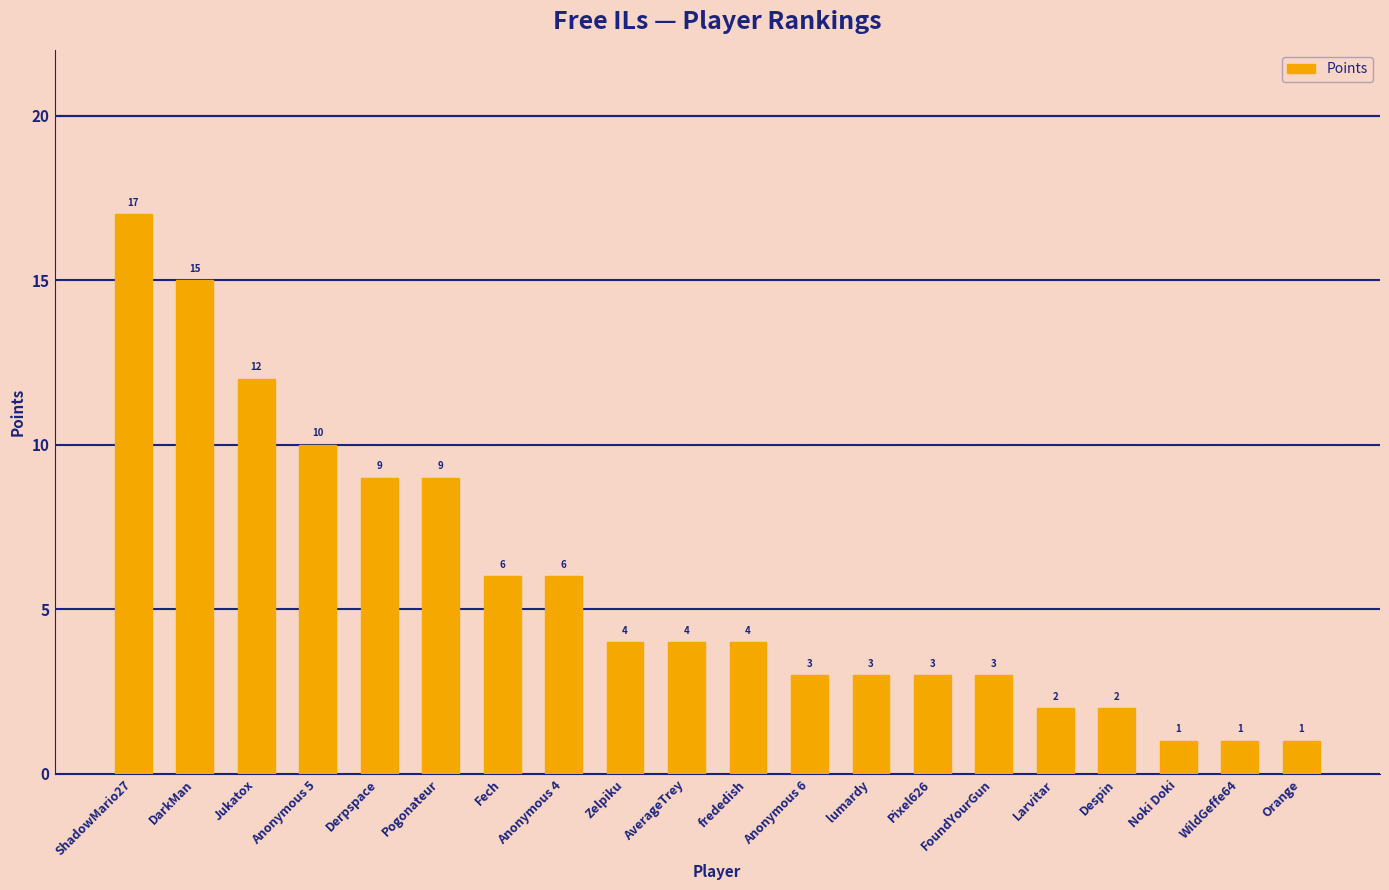

What is the greatest value displayed?

17